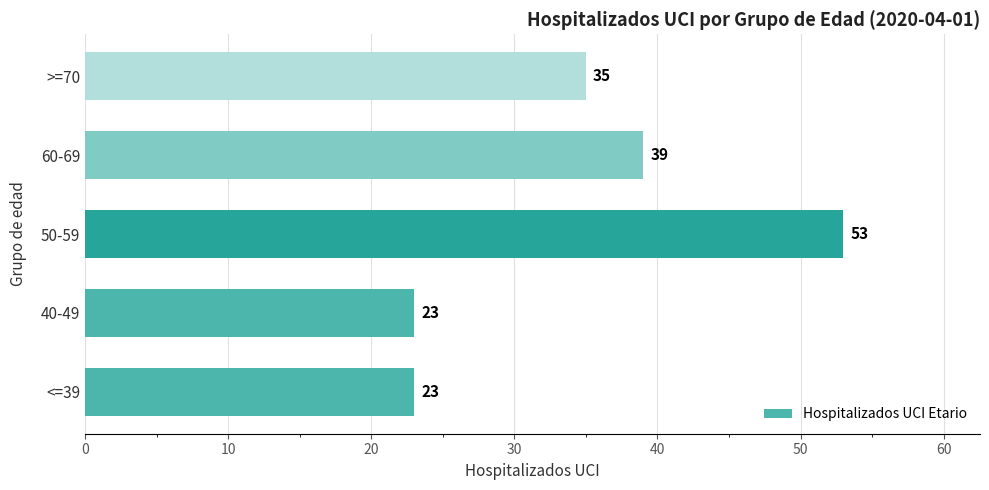

What is the change in value from <=39 to 50-59?

+30